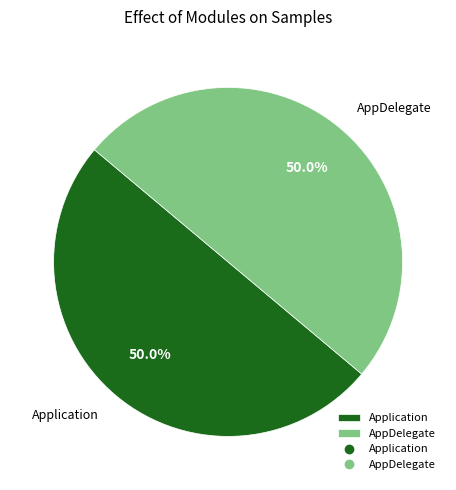

To the nearest percent, what is the average slice percentage?

50%